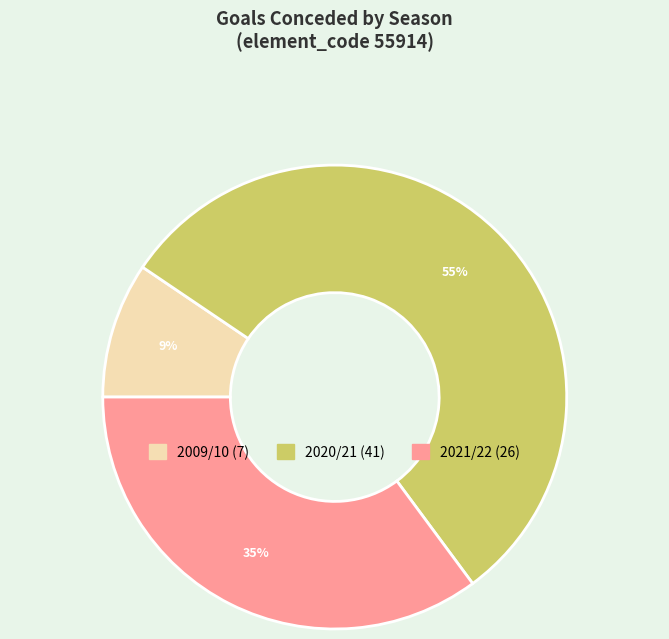

To the nearest percent, what is the difference between the largest and smallest slice percentages?

46%